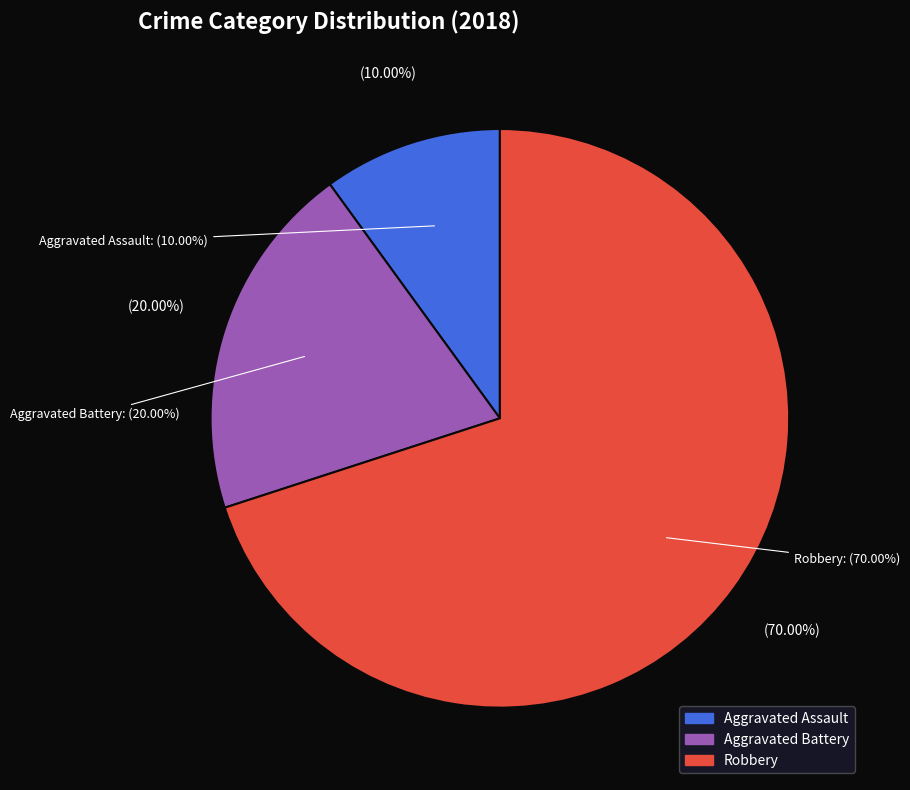

What is the largest slice in the pie chart?

Robbery